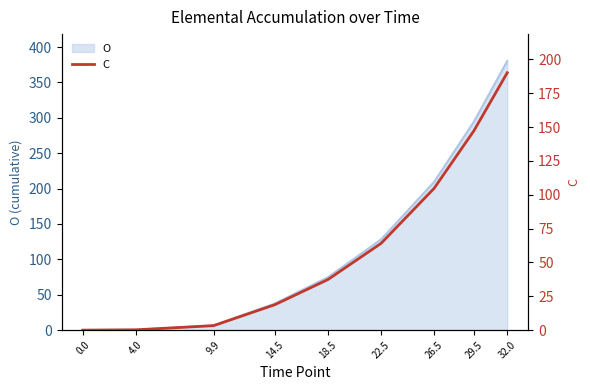

What is the maximum value for O?

380.3